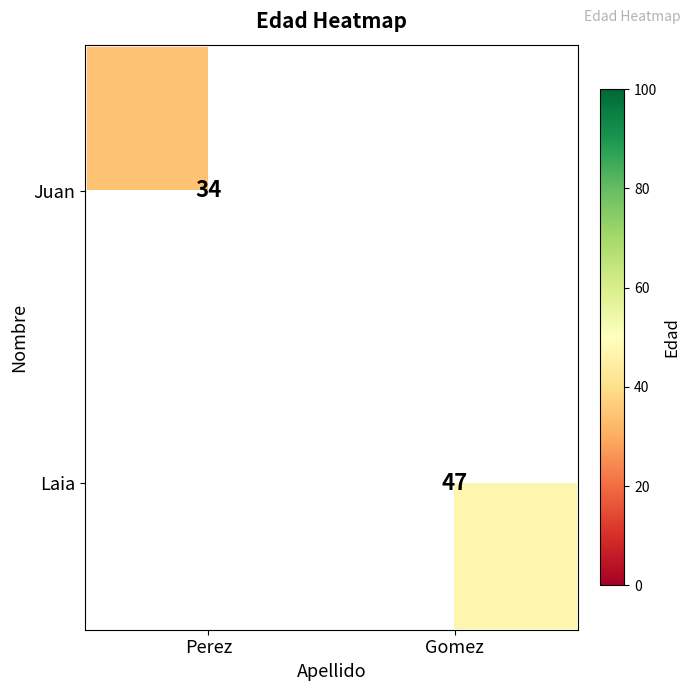

What is the maximum value shown in the chart?

47.0